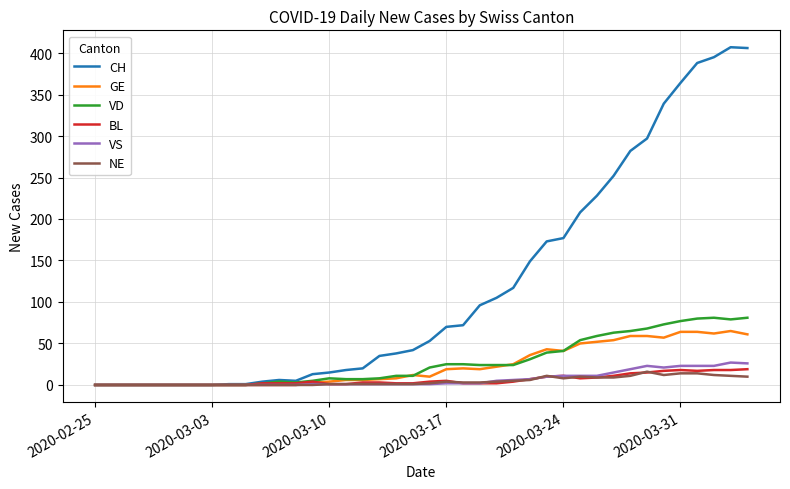

Which series has the largest total across all categories?

CH